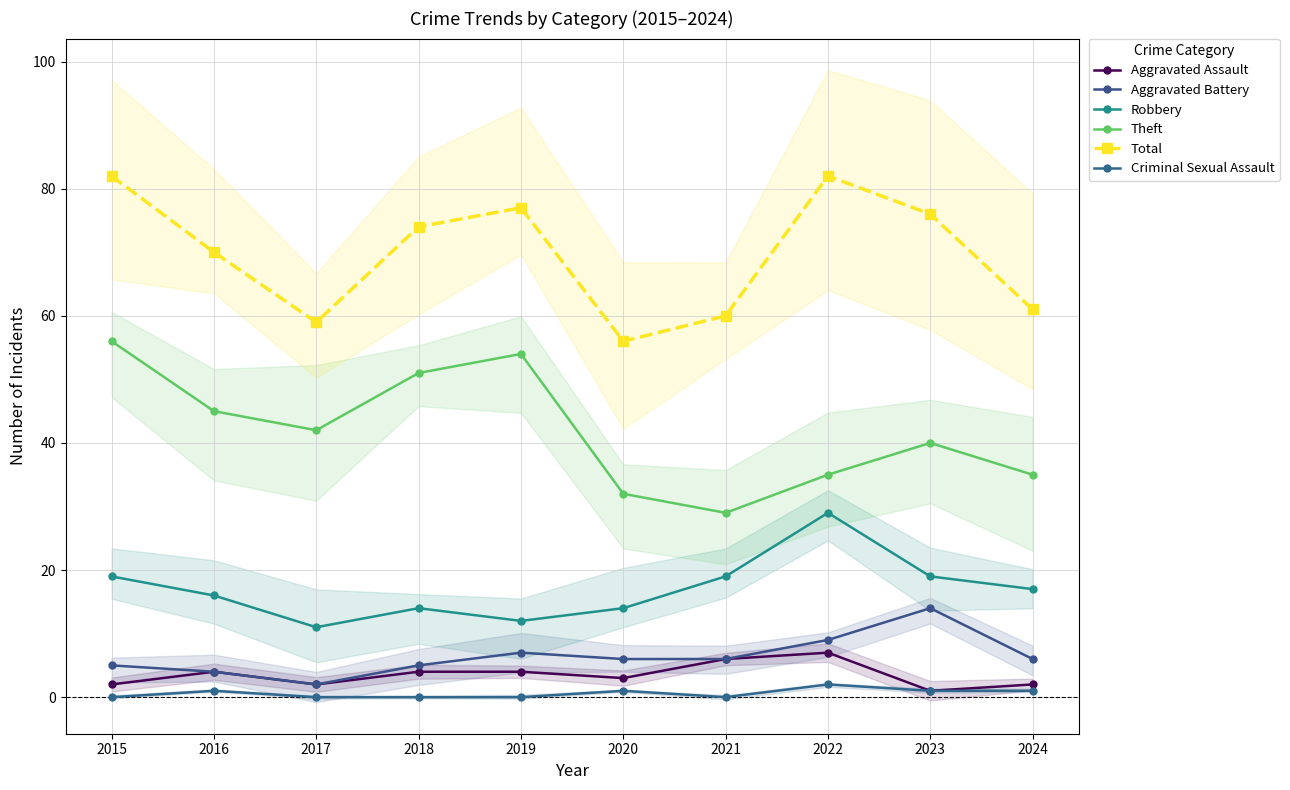

Count the number of categories in the chart.

10